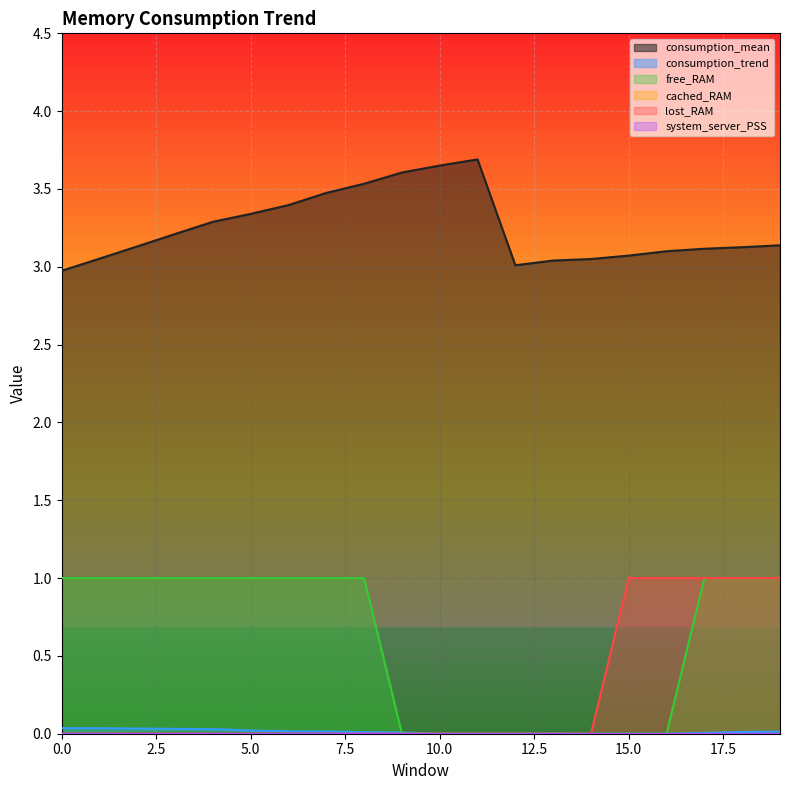

At which category does consumption_trend reach its first local peak?

13